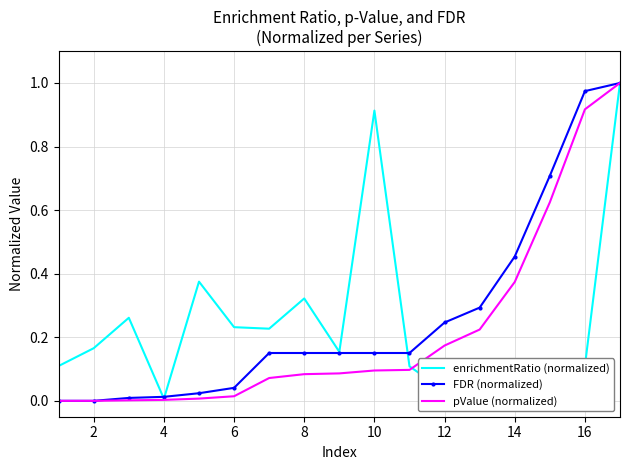

Is the value of pValue (normalized) at 6 greater than the value of FDR (normalized) at 2?

Yes